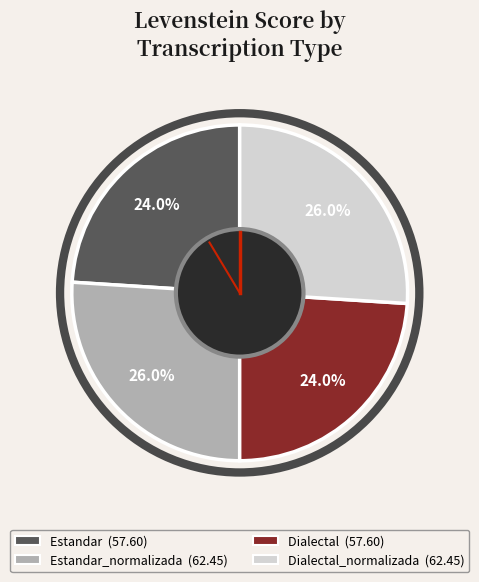

Does any single category account for the majority?

No